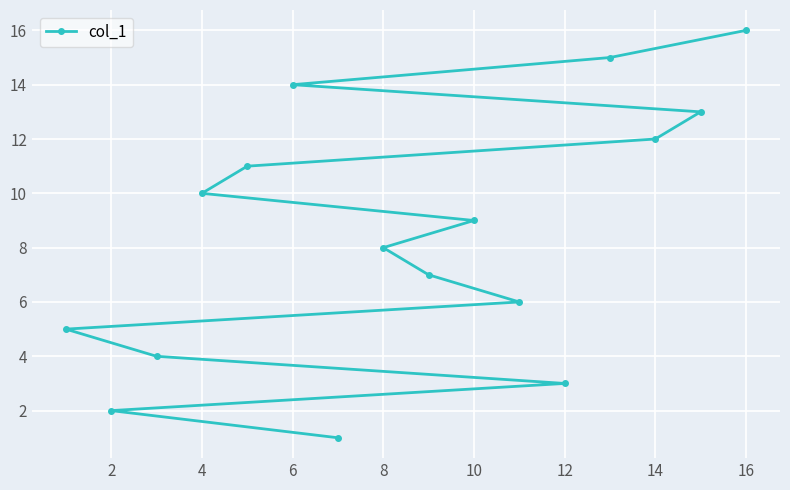

How many categories are shown in the chart?

16